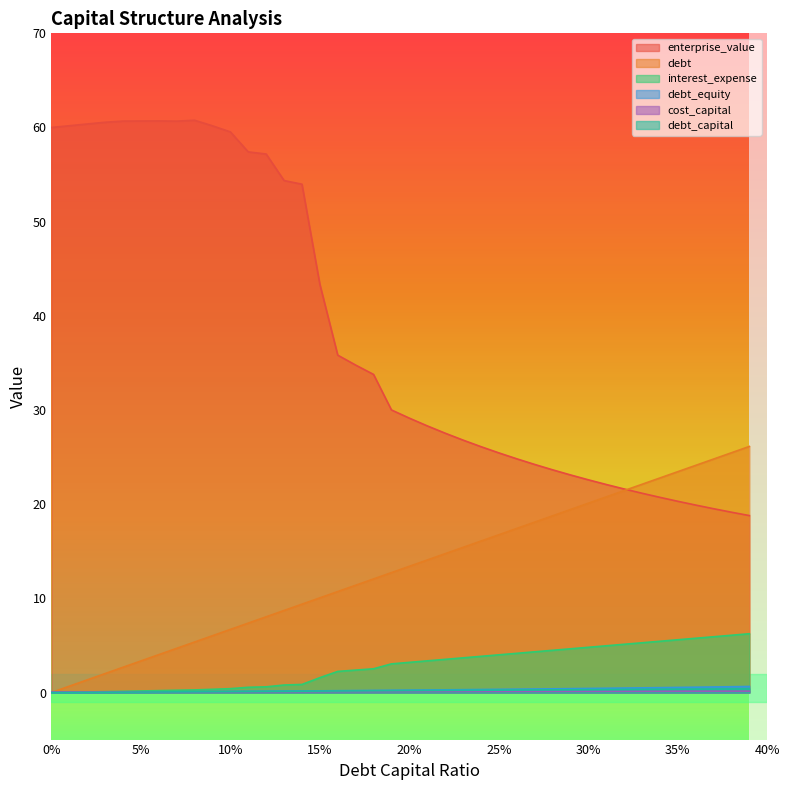

What is the sum of the cost_capital values at 0.14 and 0.13?

0.2